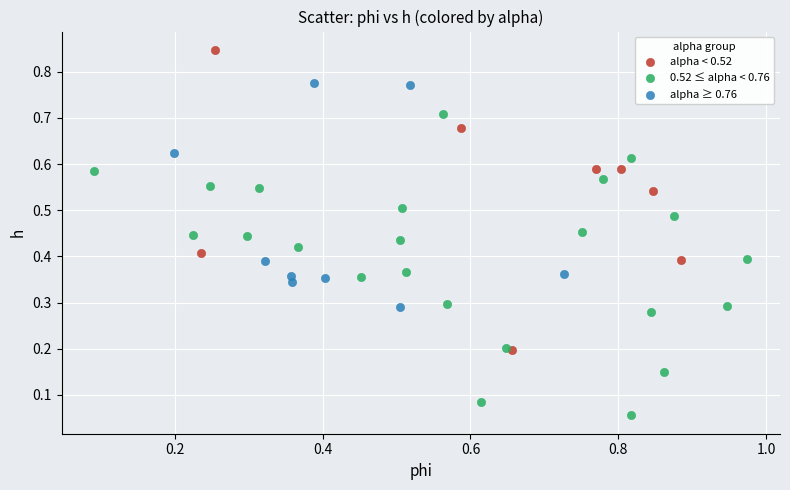

Which series reaches the maximum Y coordinate?

alpha < 0.52